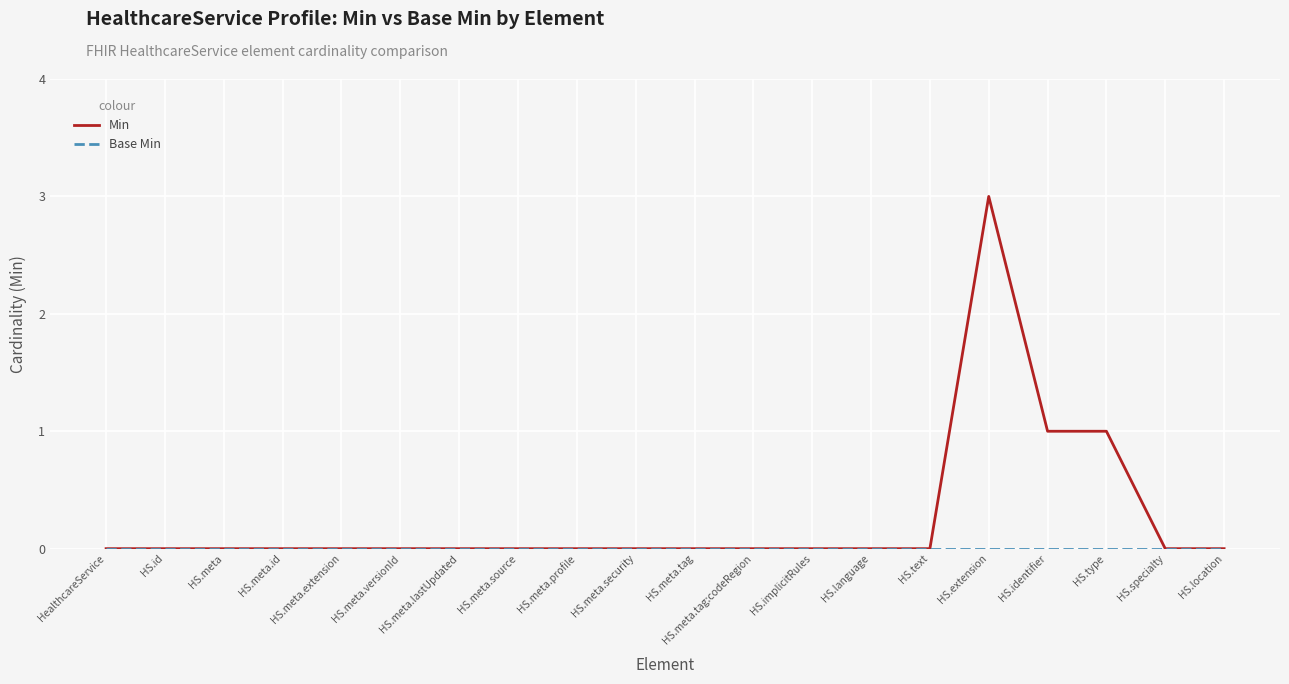

Which category has the highest value across all series?

HS.extension